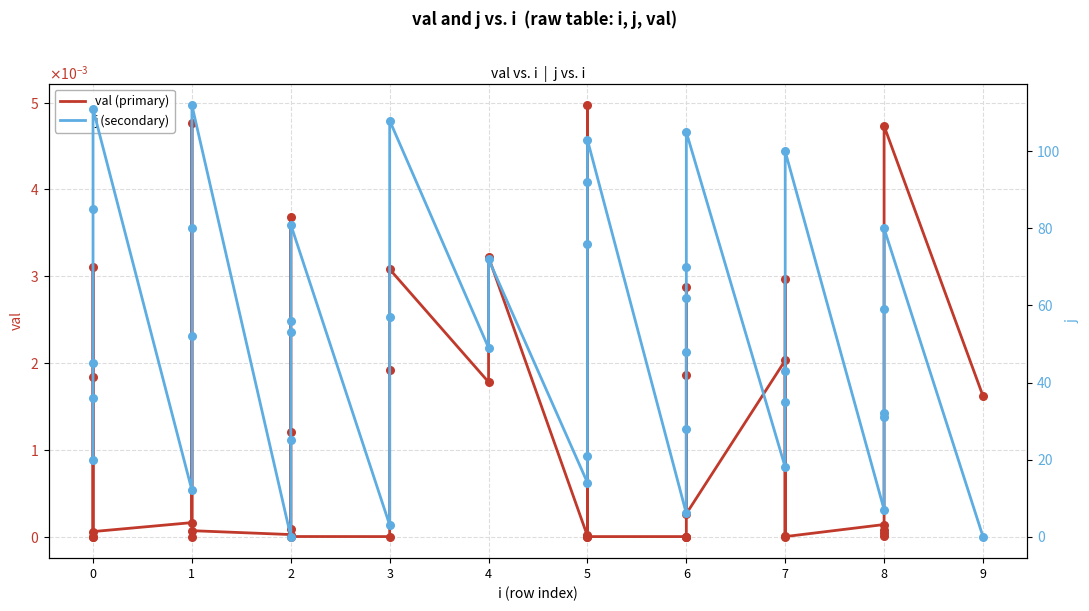

Which series reaches the maximum Y coordinate?

j (secondary)